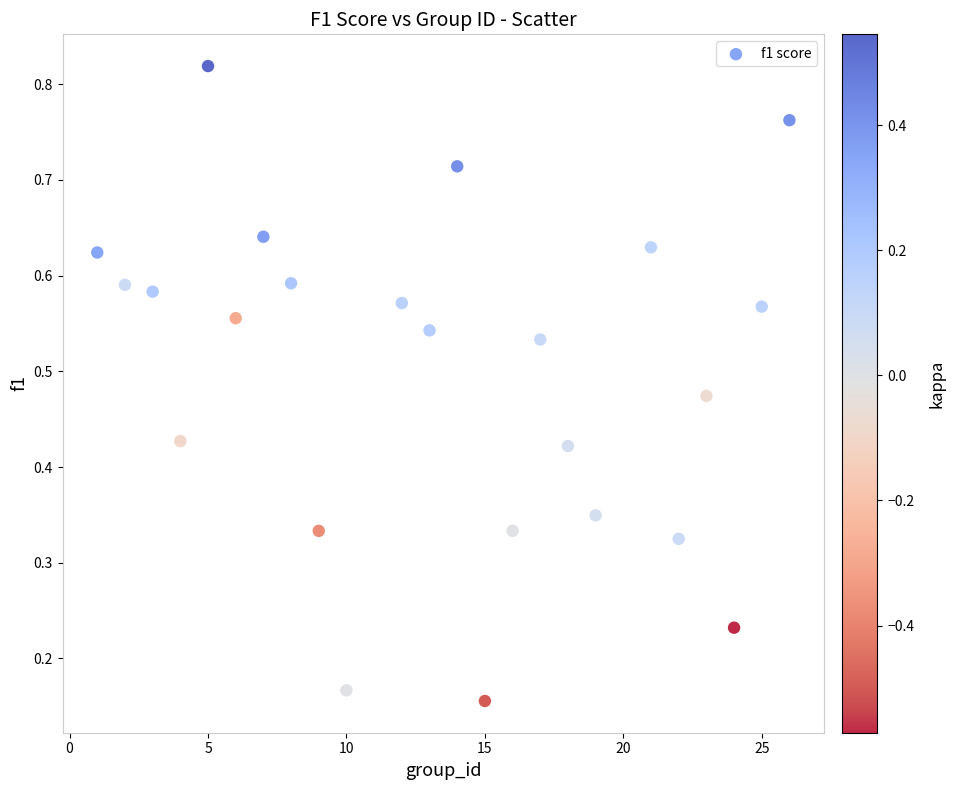

What is the range of X values (max minus min)?

25.0